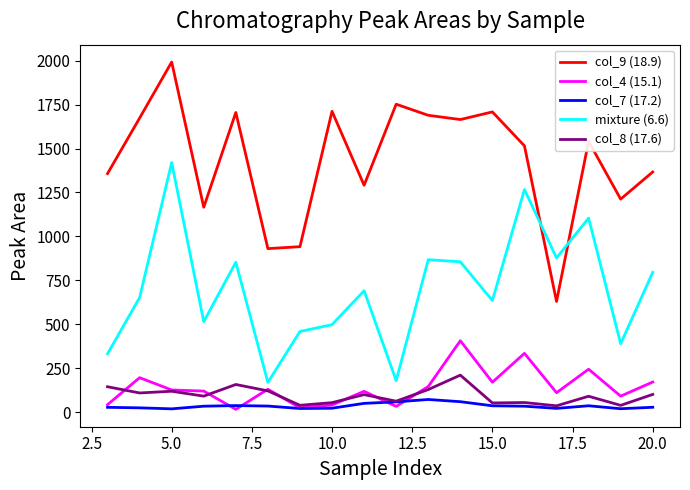

What is the minimum value for mixture (6.6)?

169.8